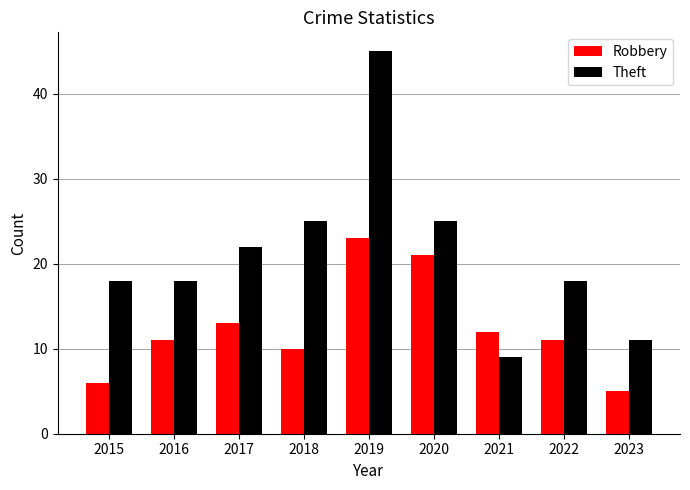

What is the greatest value displayed?

45